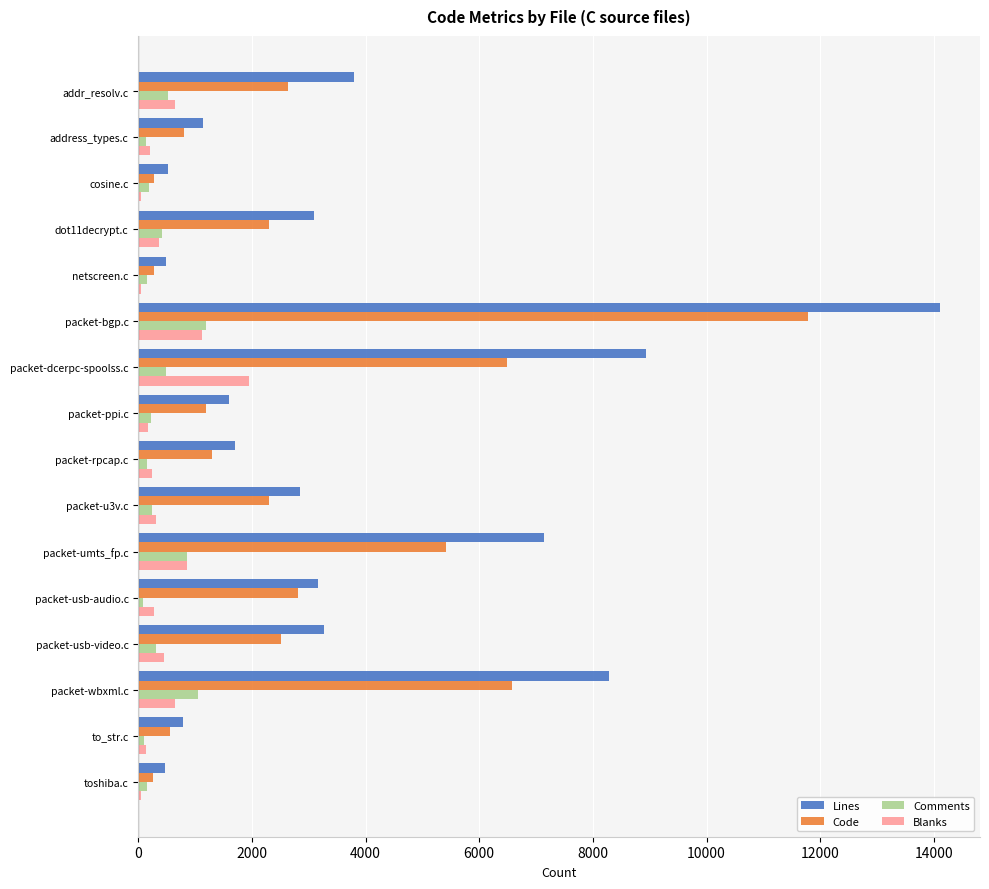

Which series has the largest range (max minus min)?

Lines